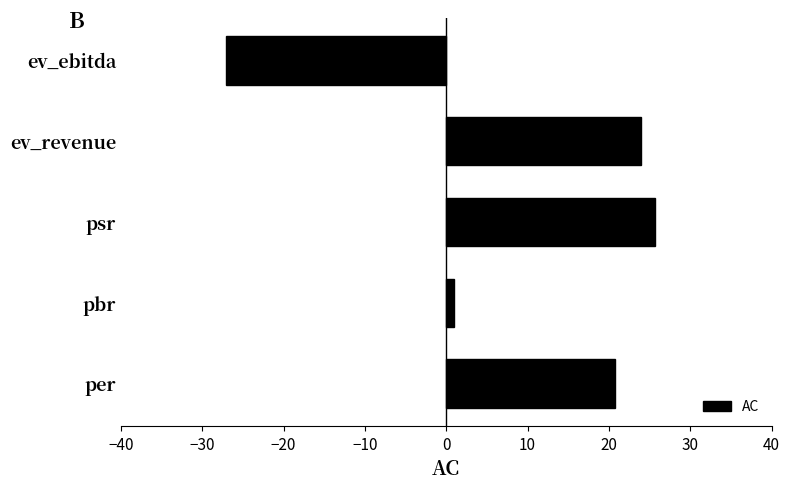

Are the bars grouped side by side (vs. stacked)?

No